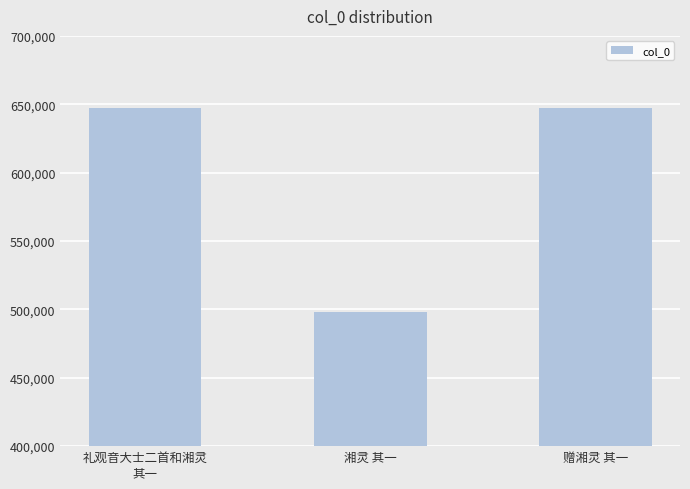

What is the change in value from 湘灵 其一 to 赠湘灵 其一?

+148783